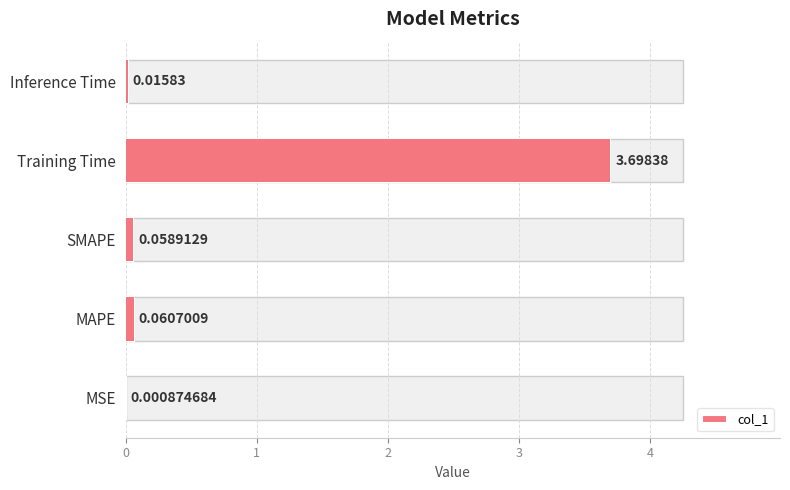

What is the difference between the maximum and minimum values?

3.7